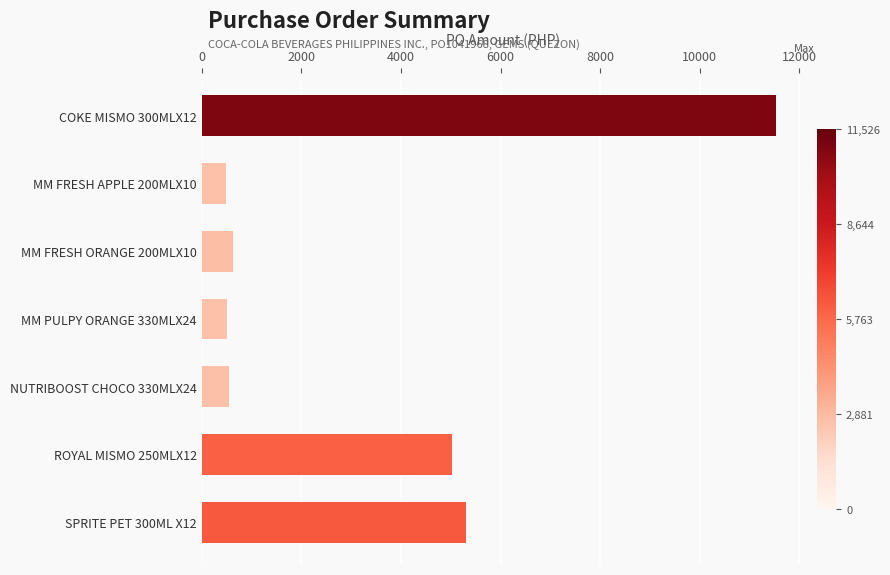

What is the difference between the maximum and minimum values?

11035.6